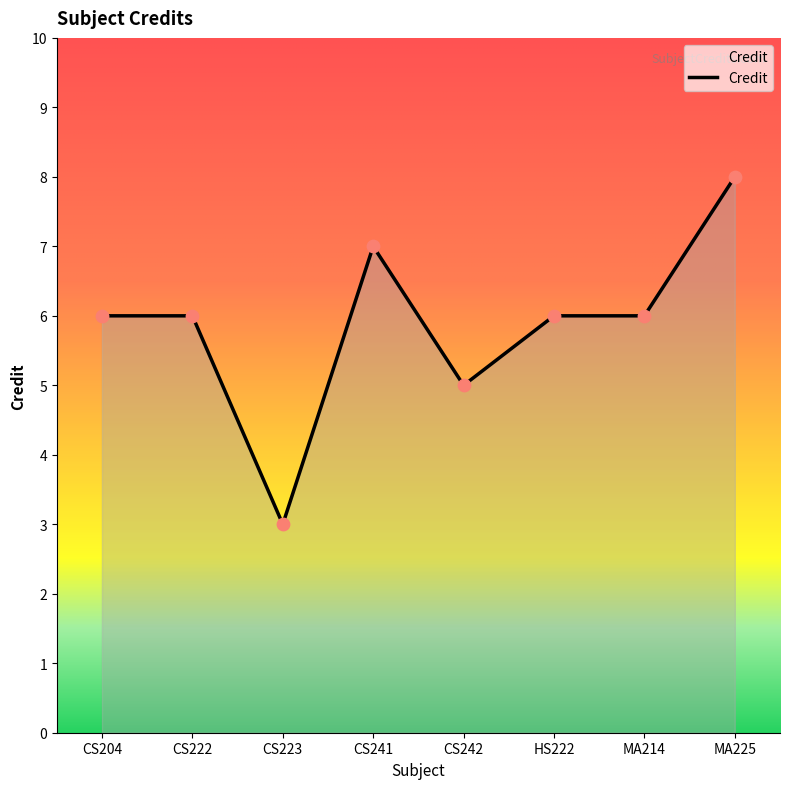

What is the change in value from CS222 to CS242?

-1